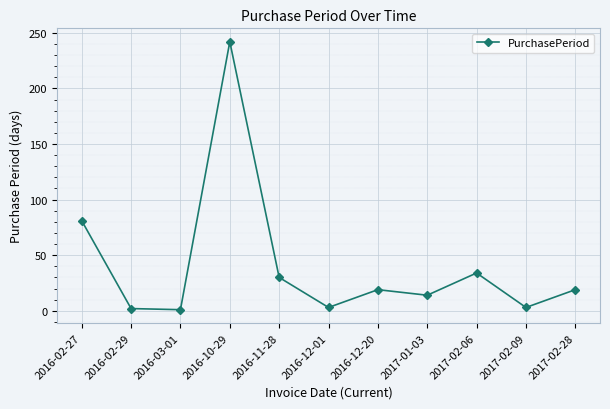

Is this an area chart (filled region under the line)?

No